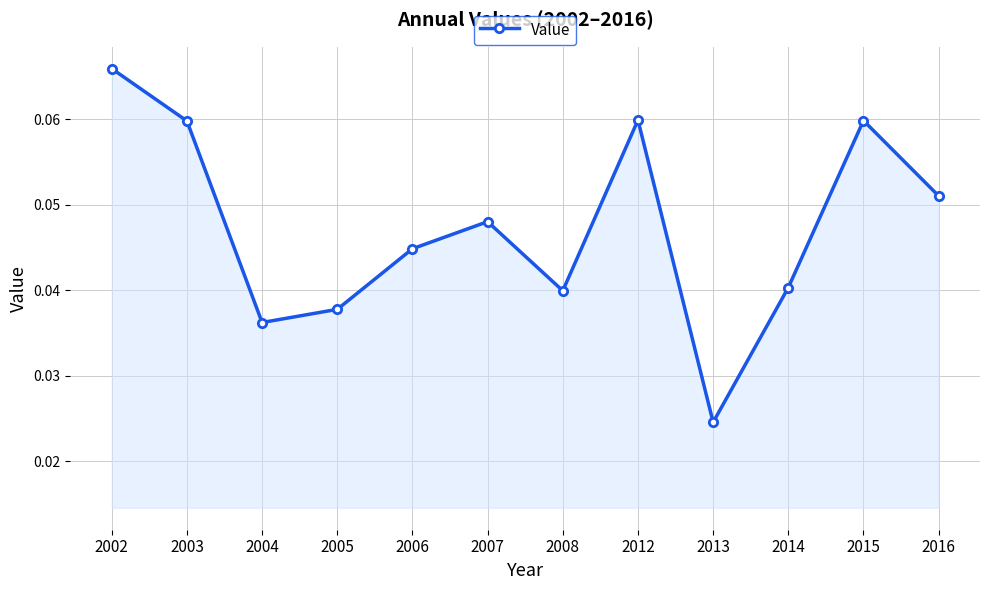

True or false: the data has more than 1 interior local peaks.

True